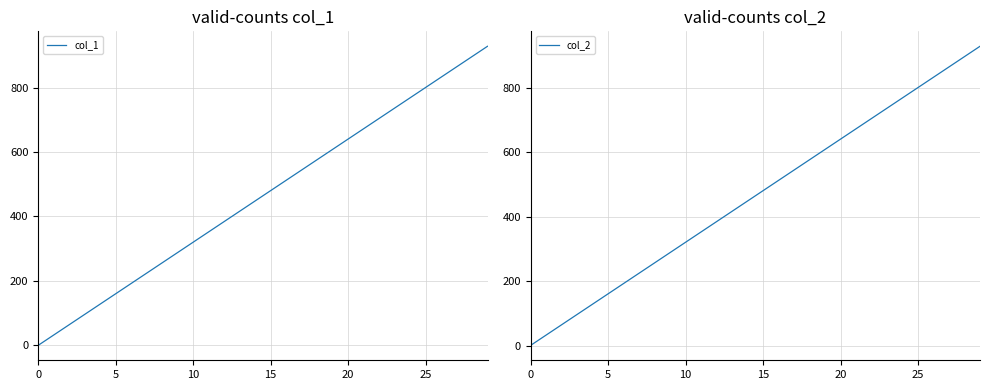

True or false: col_1 has a value of 1130 at 25.

False